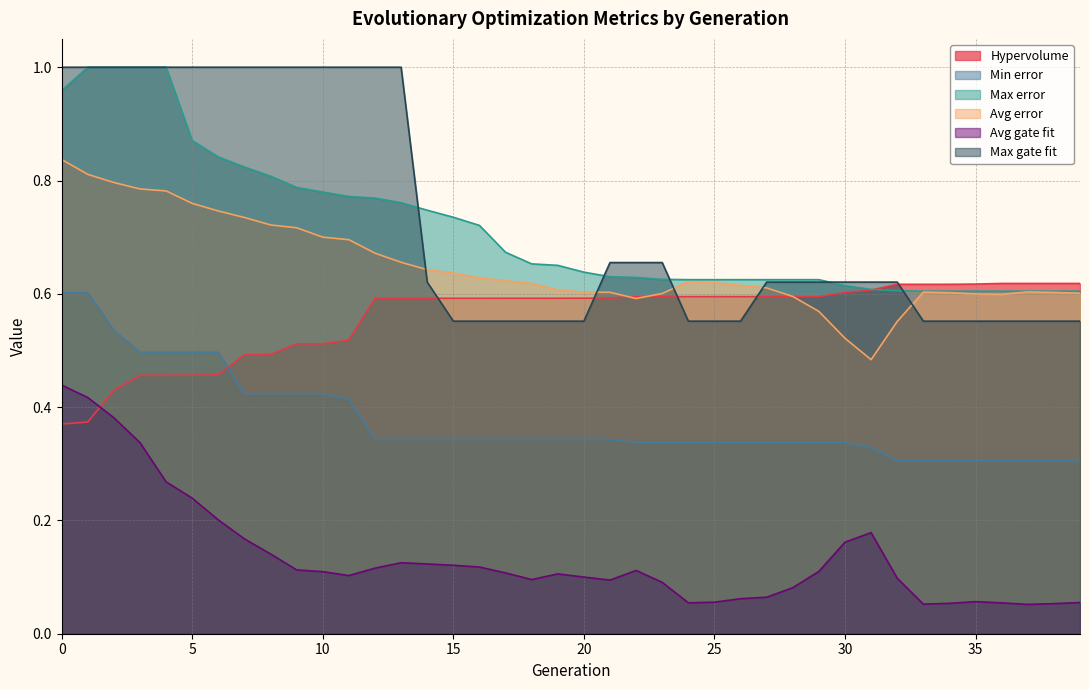

Which has a higher value, 39 or 20?

39